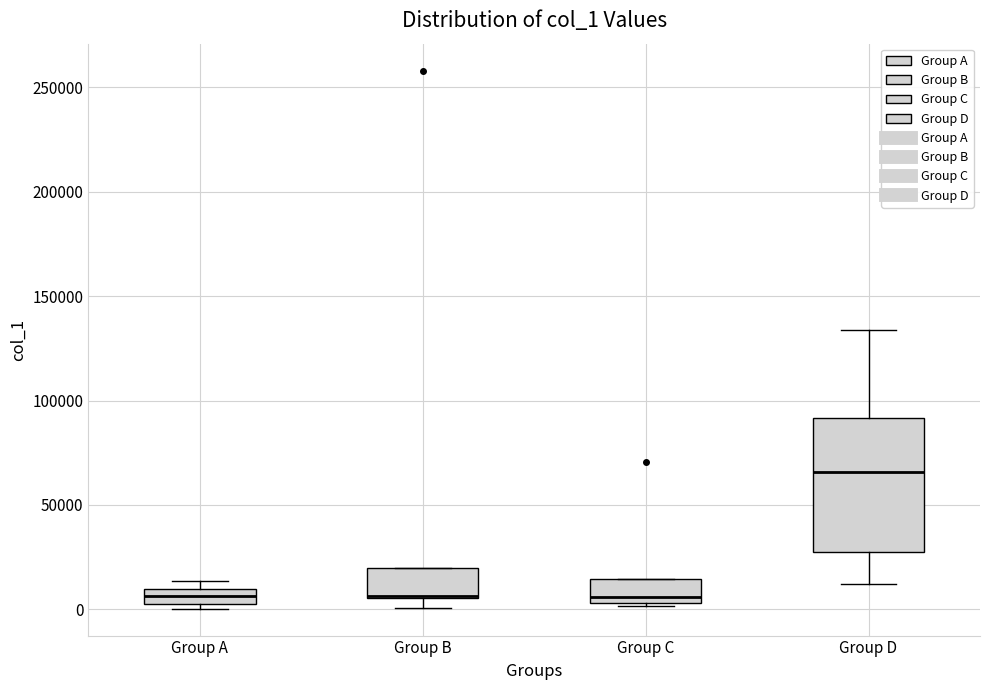

Comparing the boxes themselves (not the whiskers), which one is the tallest?

Group D